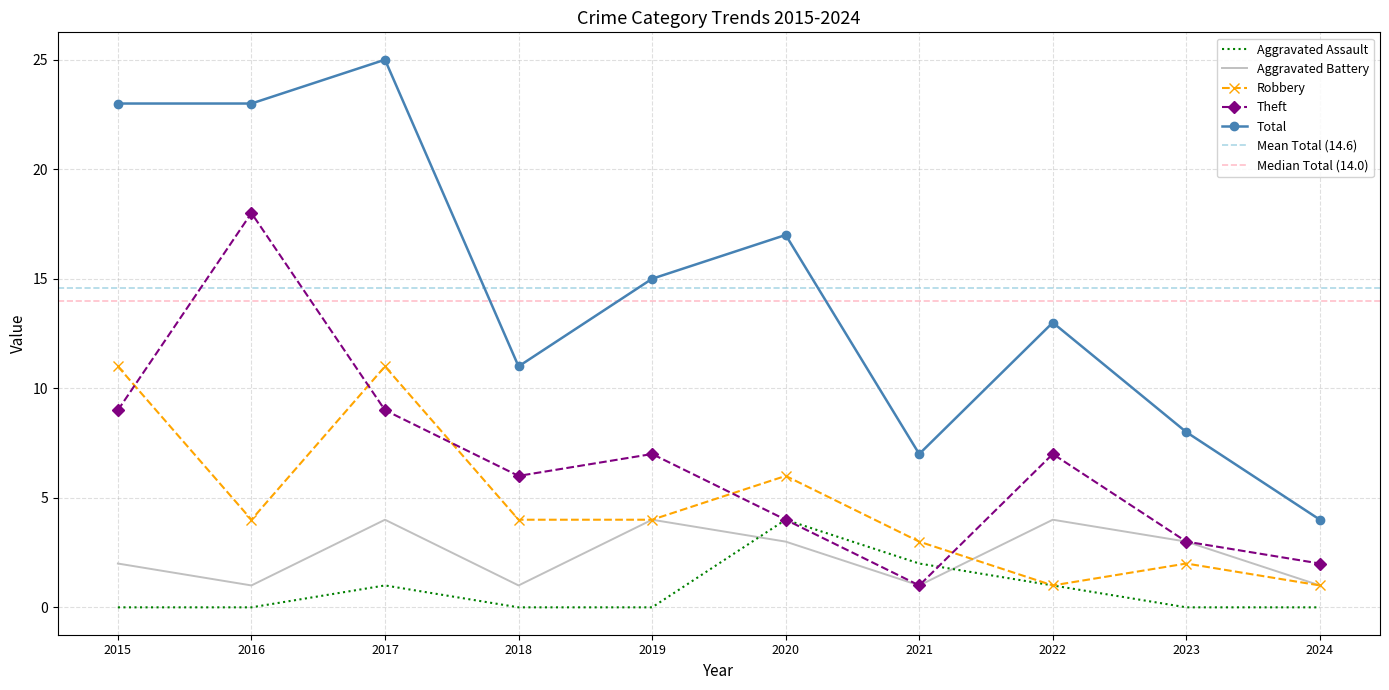

How many positive values does the Aggravated Assault series have?

4